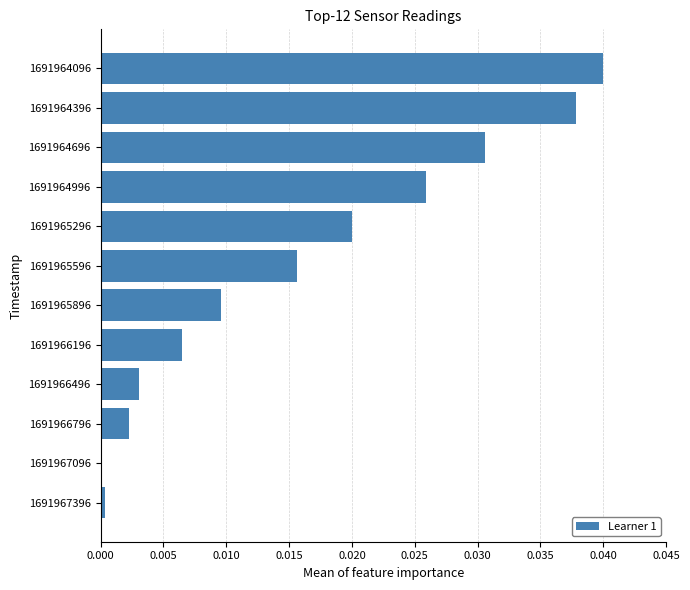

Which has a higher value, 1691965296 or 1691967096?

1691965296